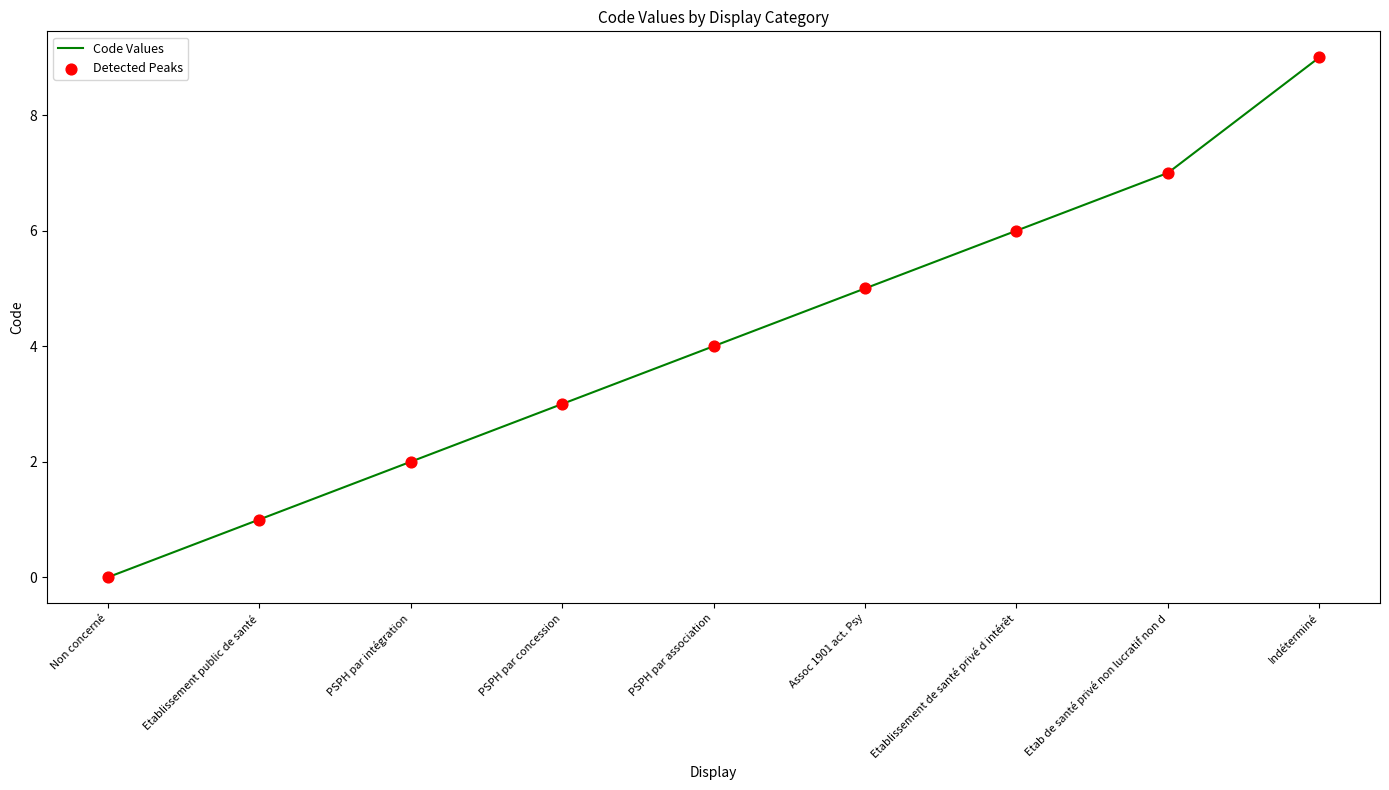

The value at PSPH par concession is 3. True or false?

True